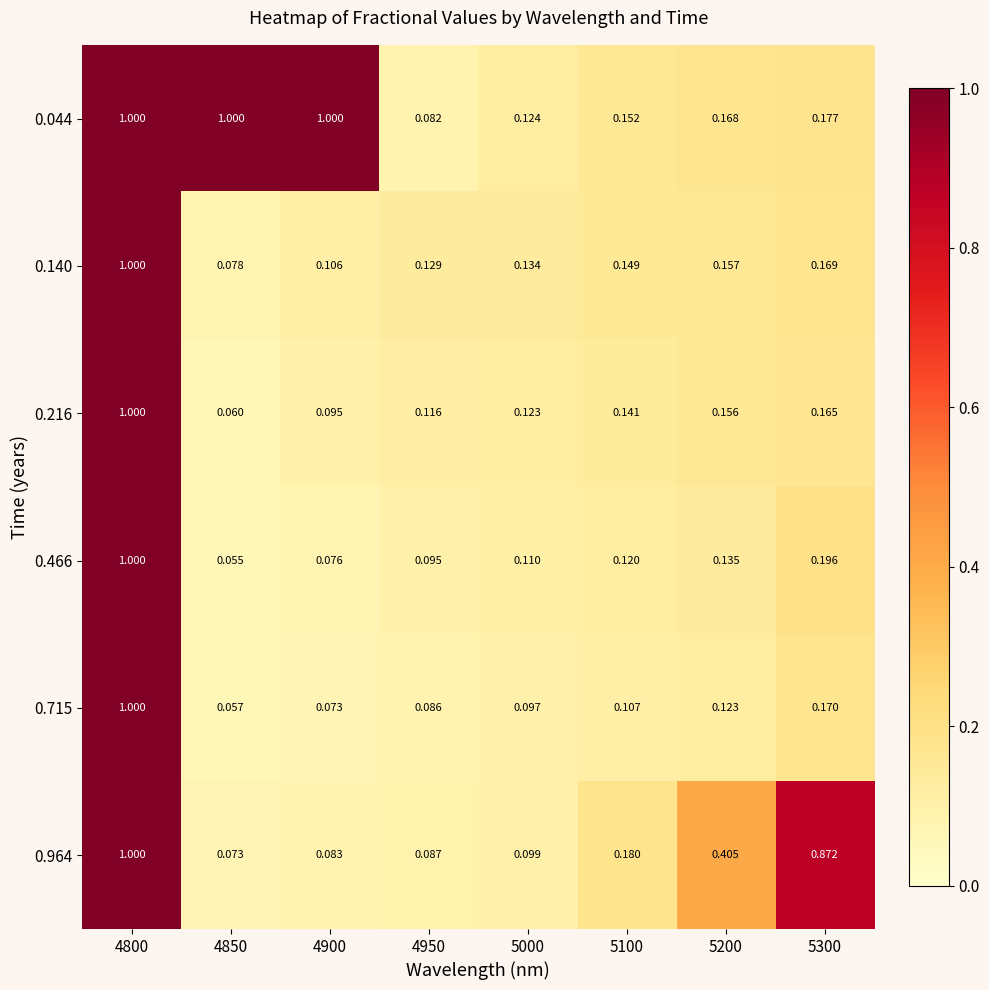

Is the value of 0.715 at 4950 greater than the value of 0.964 at 5100?

No